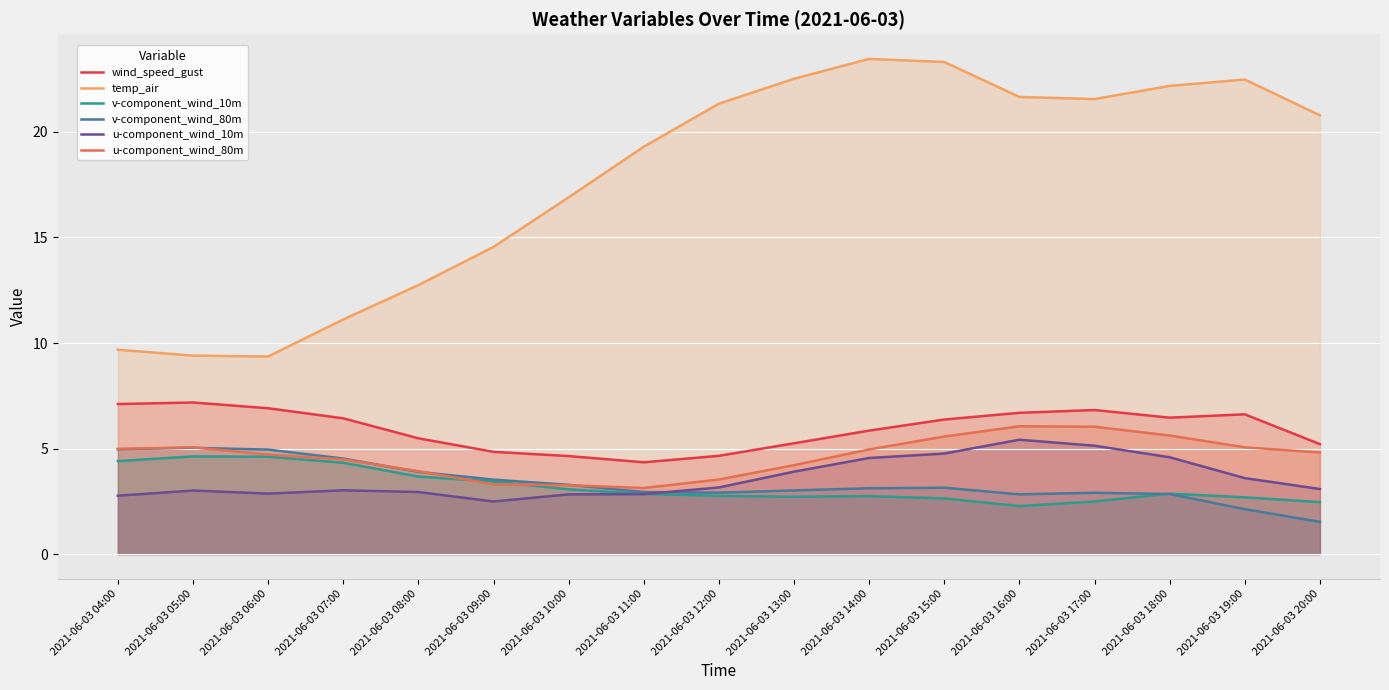

How many categories are shown in the chart?

17